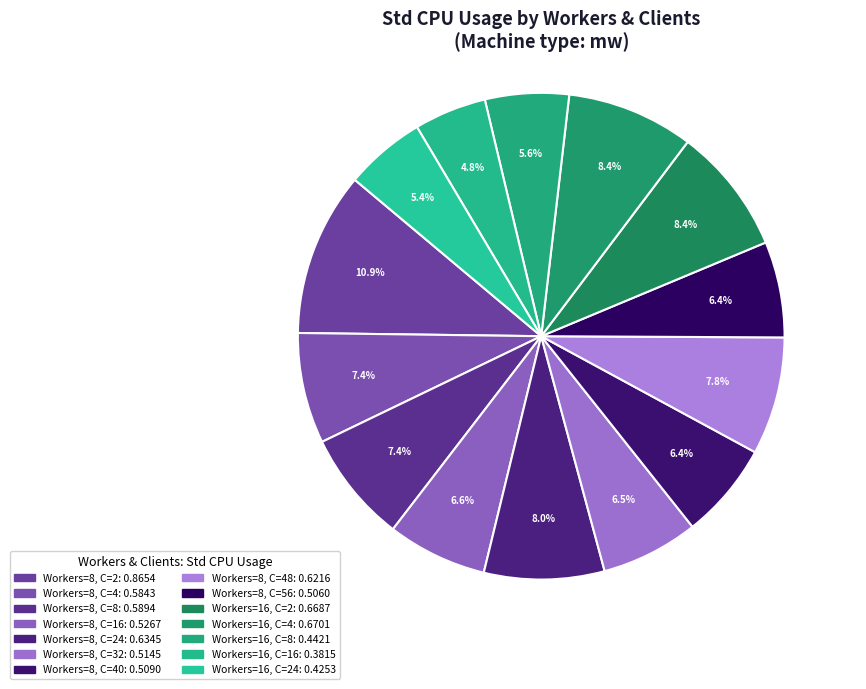

How many segments does this pie chart have?

14